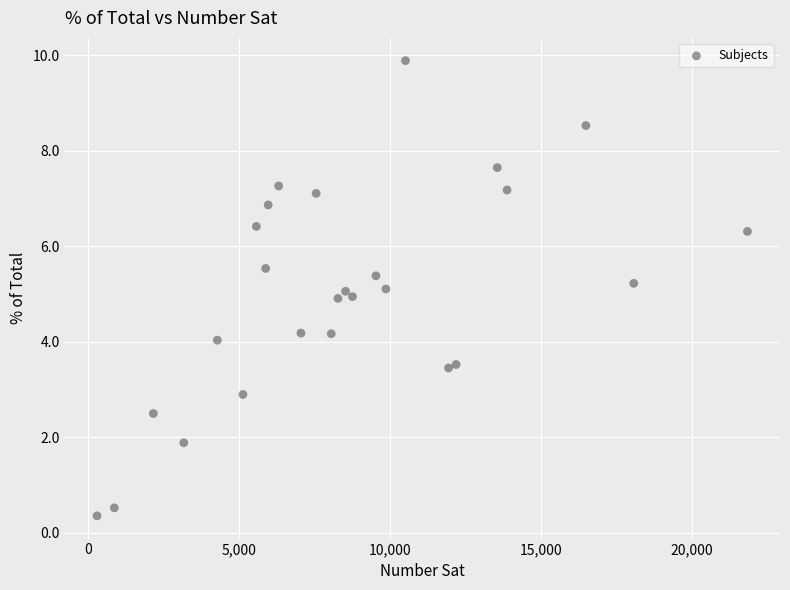

What is the range of Y values (max minus min)?

9.5